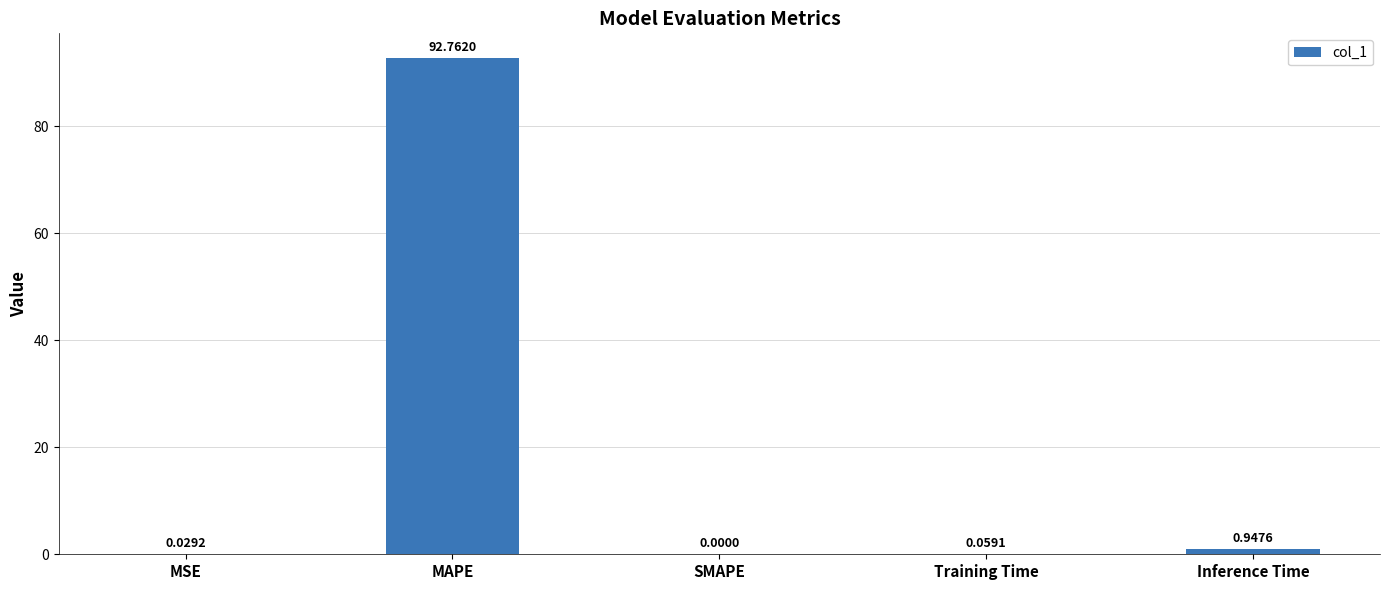

What is the sum of all values?

93.8